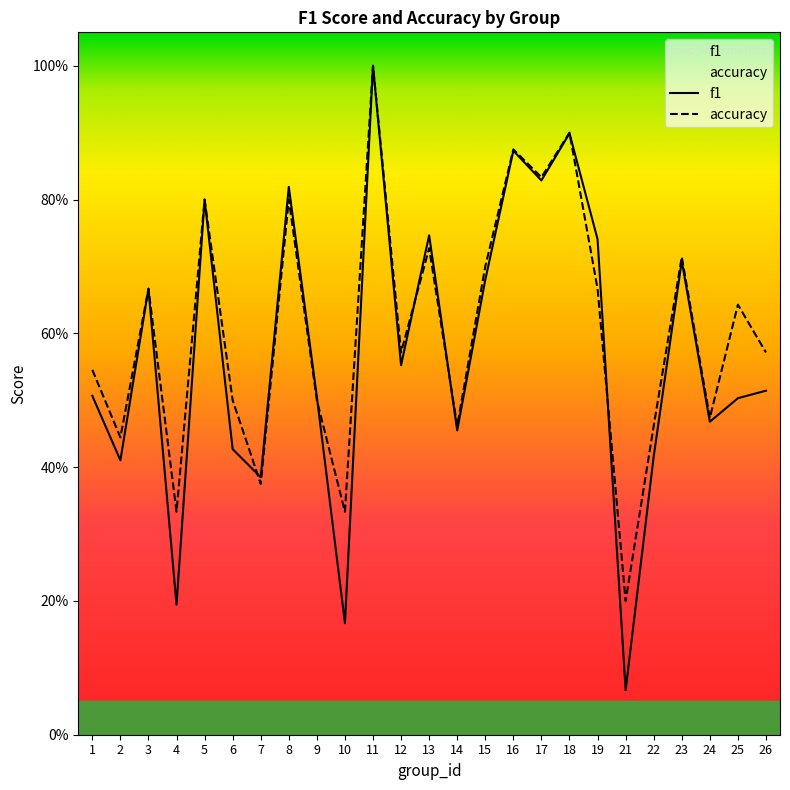

What is the value of the accuracy point at the 4th from the left?

0.3